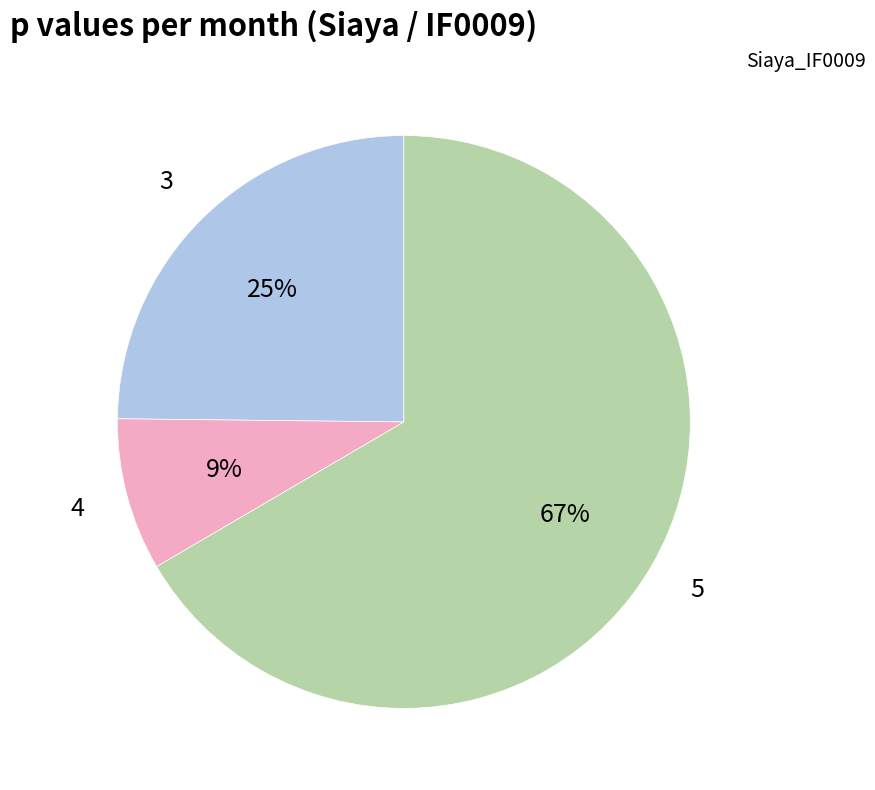

To the nearest percent, what is the average slice percentage?

33%